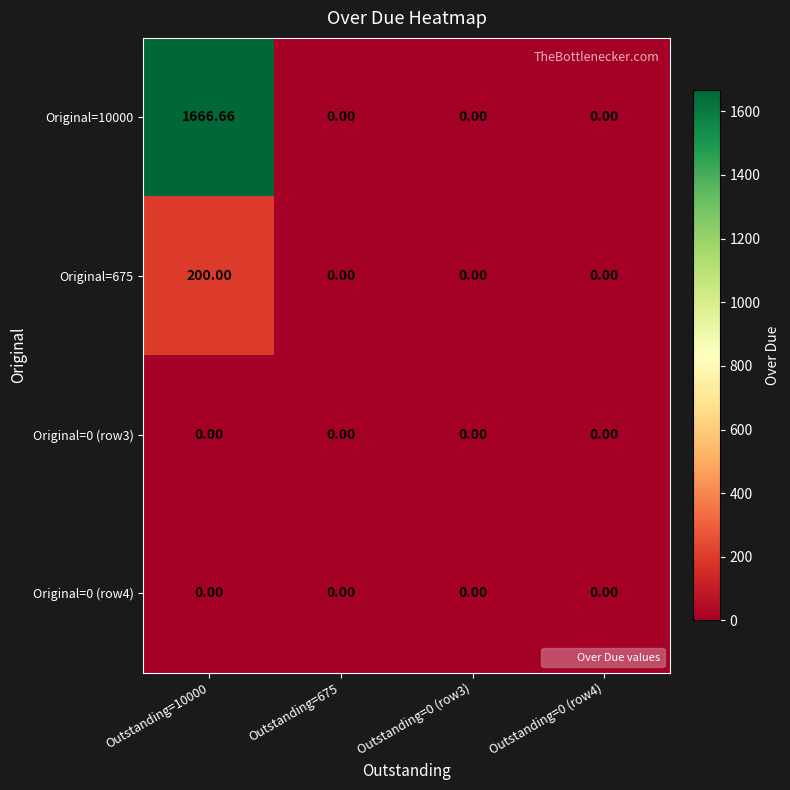

At Outstanding=0 (row4), list the series in order from largest to smallest.

Original=10000, Original=675, Original=0 (row3), Original=0 (row4)